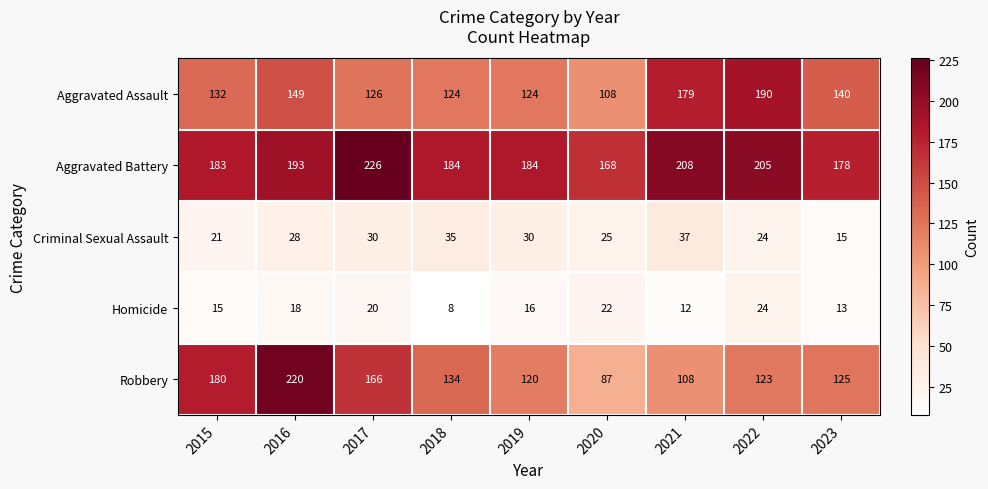

What is the difference between the highest and lowest values at 2015?

168